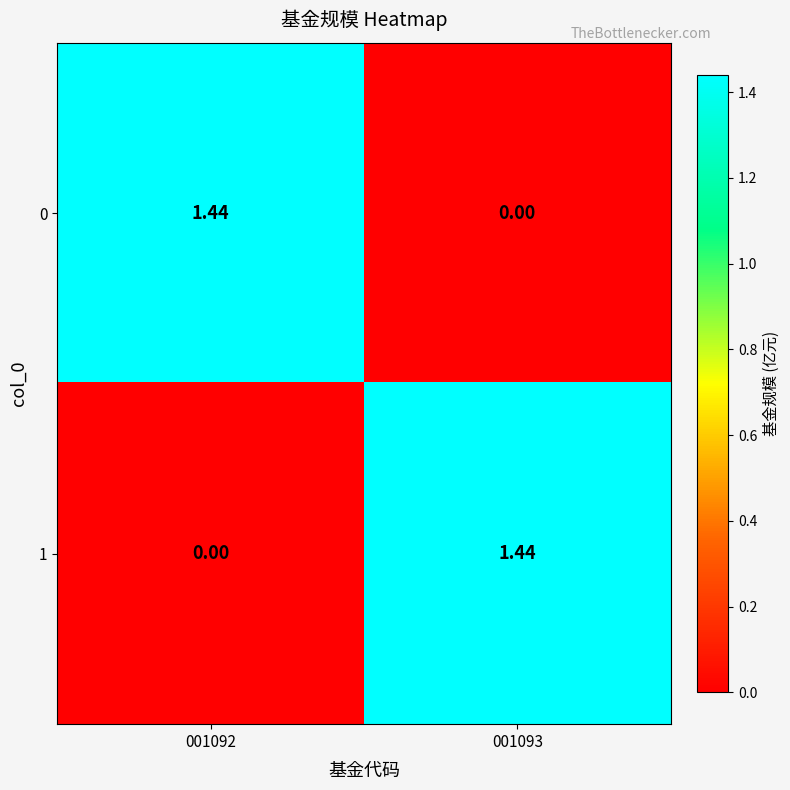

What is the spread (max minus min) of values at 001092?

1.4